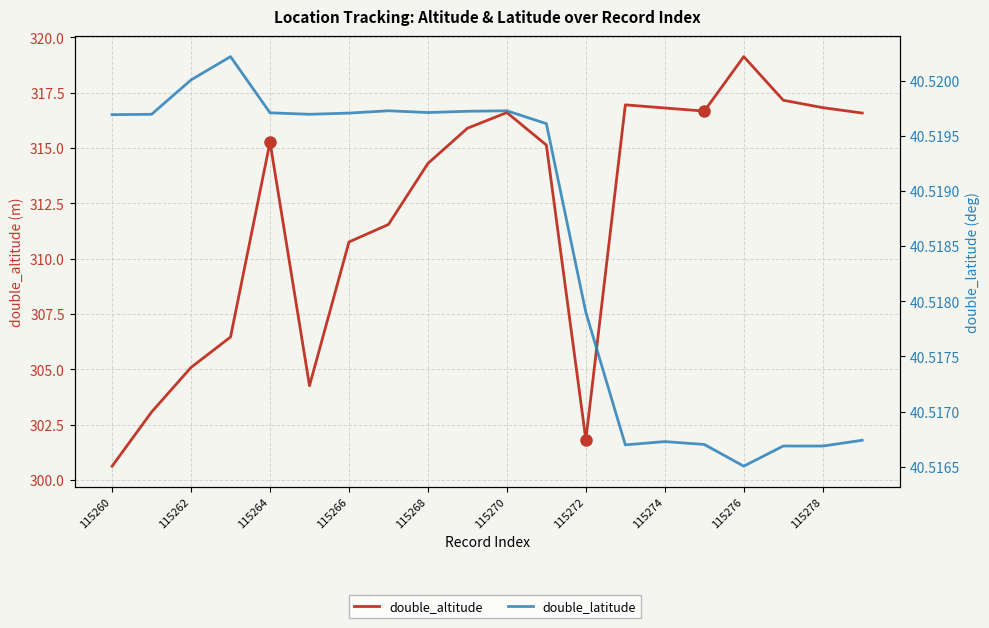

Is it true that double_altitude equals 203.7 at 115274?

False